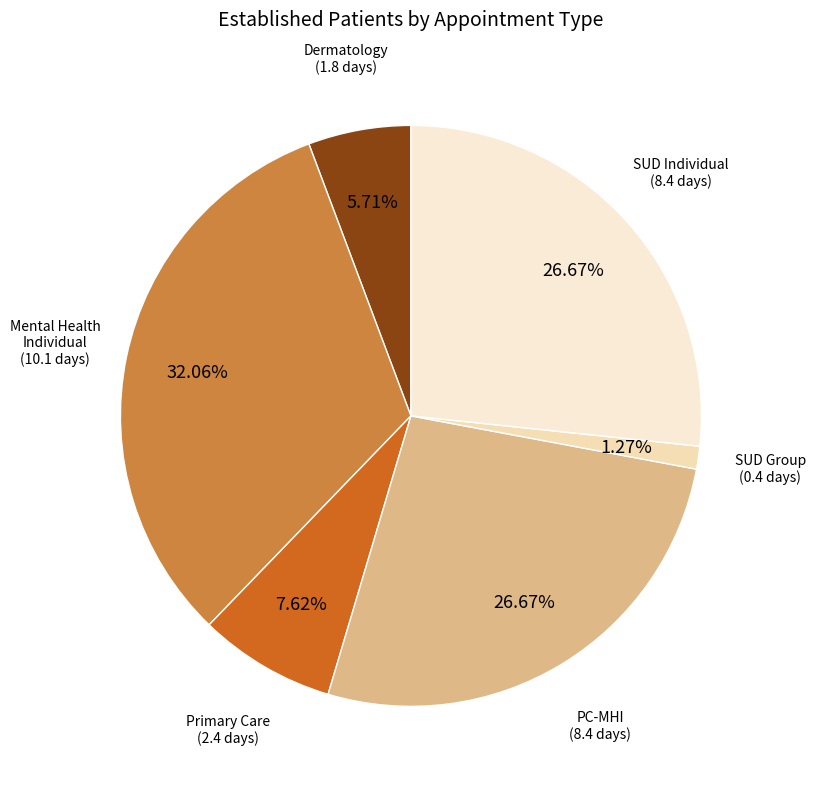

How many slices are in this pie chart?

6